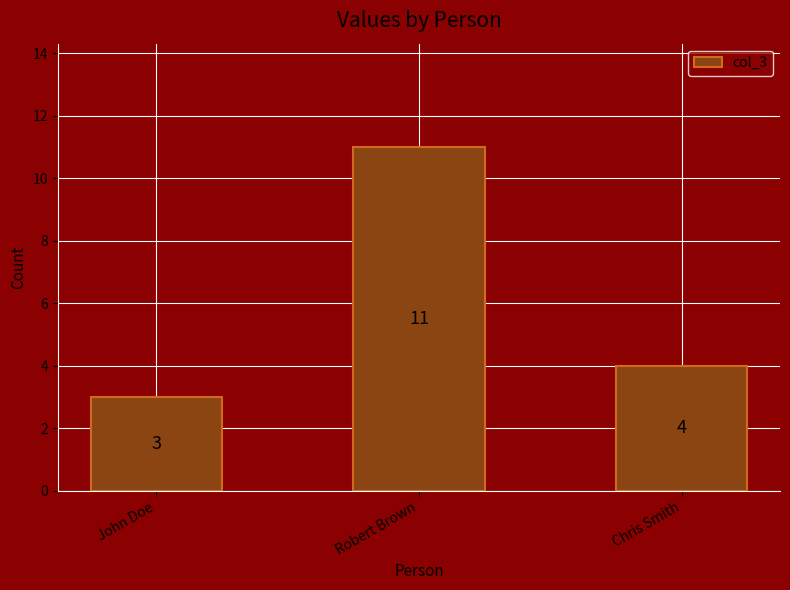

Is it true that the value at Robert Brown is 18?

False